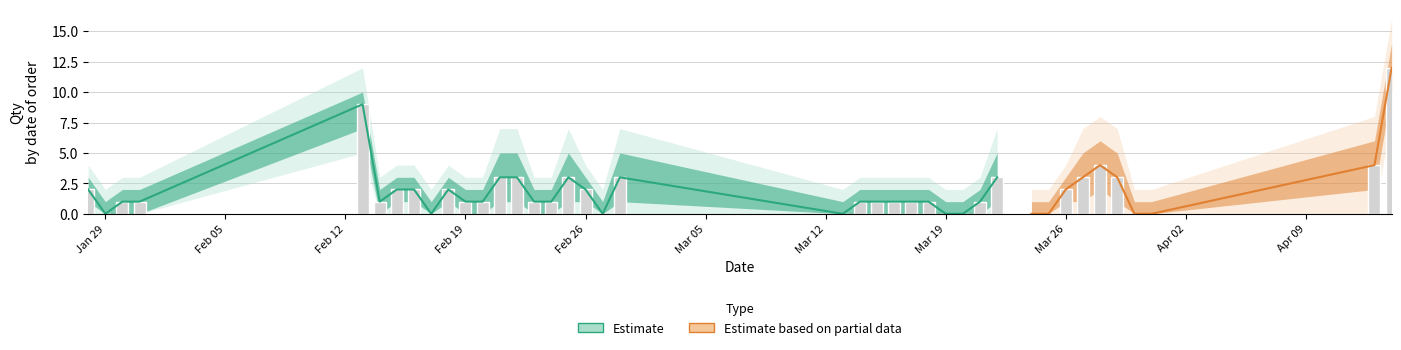

Reading left to right, transcribe all the data shown in this chart.

Qty: 2	0	1	1	9	1	2	2	0	2	1	1	3	3	1	1	3	2	0	3	0	1	1	1	1	1	0	0	1	3	0	0	2	3	4	3	0	0	4	12
upper1: 3	1	2	2	10	2	3	3	1	3	2	2	5	5	2	2	5	3	1	5	1	2	2	2	2	2	1	1	2	5	1	1	3	5	6	5	1	1	6	14
lower1: 1	0	0	0	7	0	1	1	0	1	0	0	1	1	0	0	1	1	0	1	0	0	0	0	0	0	0	0	0	1	0	0	1	1	2	1	0	0	2	10
upper2: 4	2	3	3	12	3	4	4	2	4	3	3	7	7	3	3	7	4	2	7	2	3	3	3	3	3	2	2	3	7	2	2	4	7	8	7	2	2	8	16
lower2: 0	0	0	0	5	0	0	0	0	0	0	0	0	0	0	0	0	0	0	0	0	0	0	0	0	0	0	0	0	0	0	0	0	0	0	0	0	0	0	8